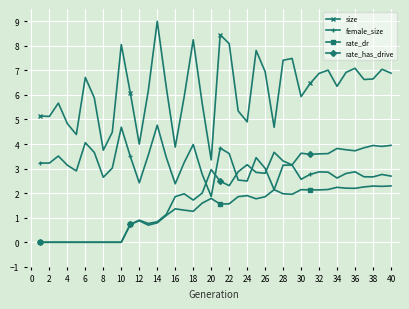

Does the chart have visible grid lines?

Yes